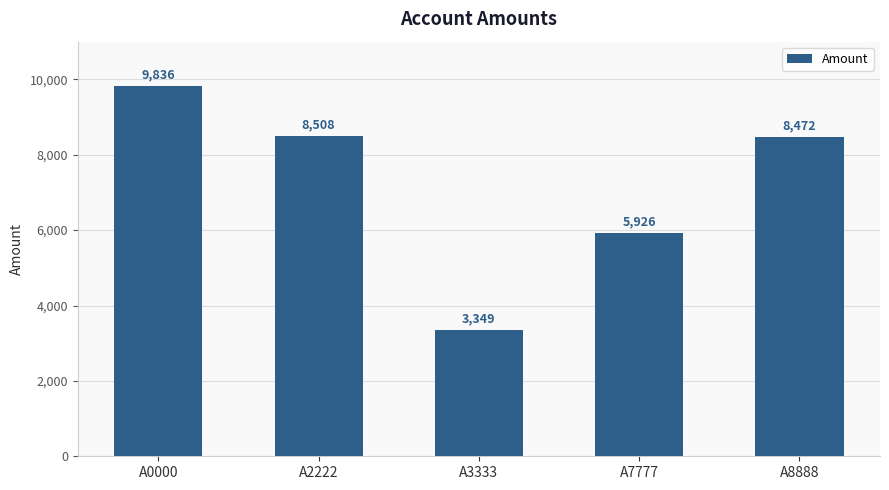

True or false: the data shows 5529 at A2222.

False